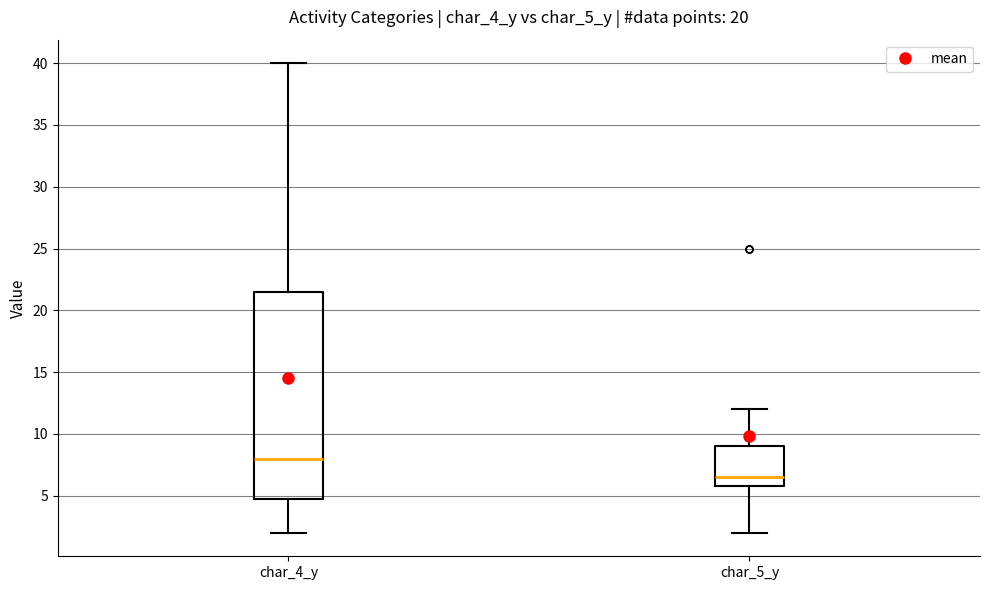

Which box's median line is the highest?

char_4_y